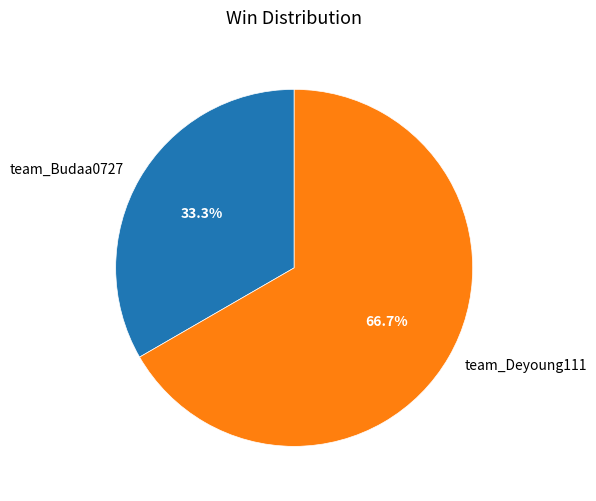

Is there a majority slice in this chart?

Yes